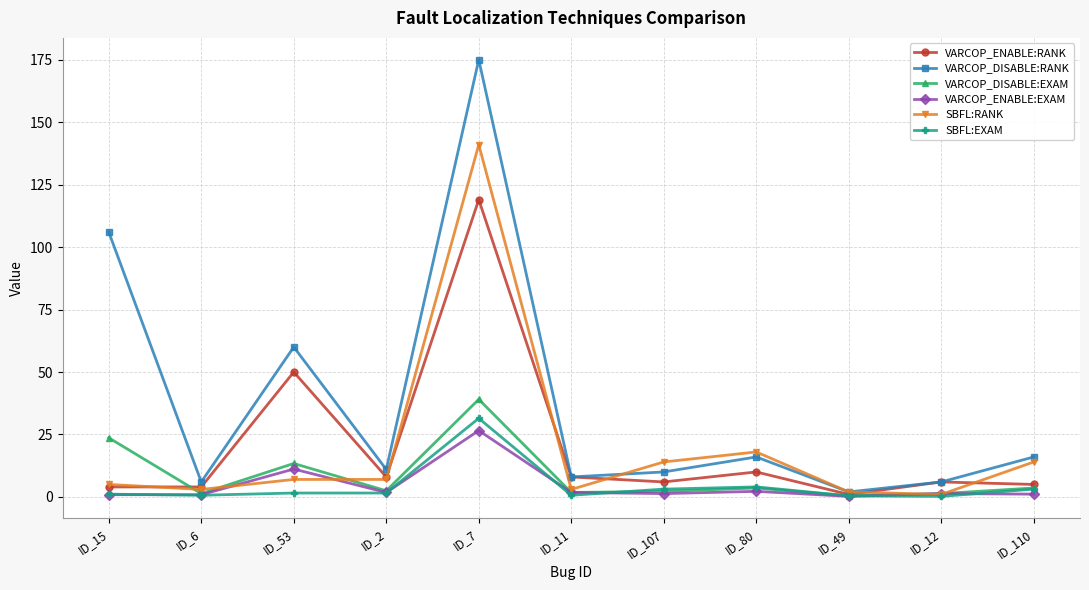

At which category does the chart reach its peak across all series?

ID_7